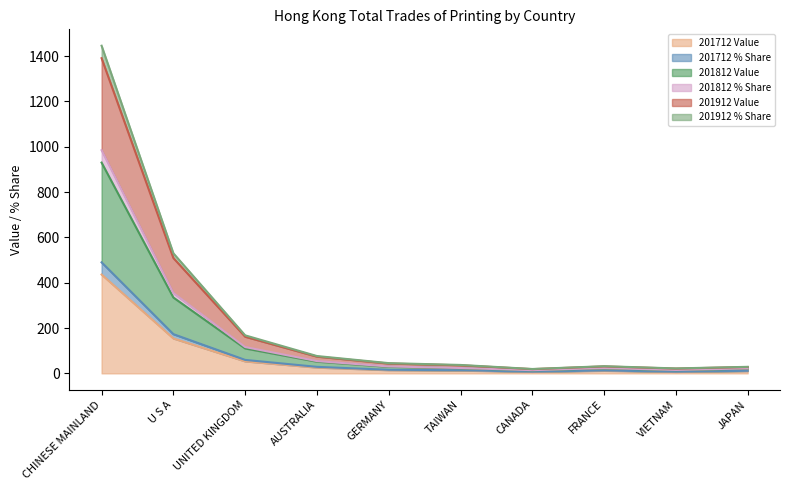

At which label does 201712 Value reach its peak?

CHINESE MAINLAND